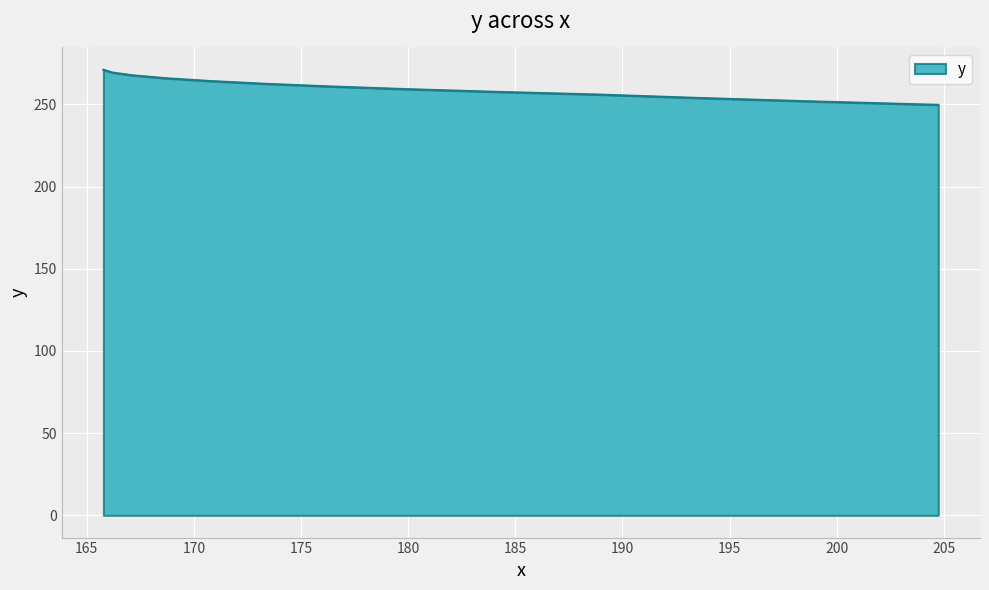

What is the maximum value shown in the chart?

271.1